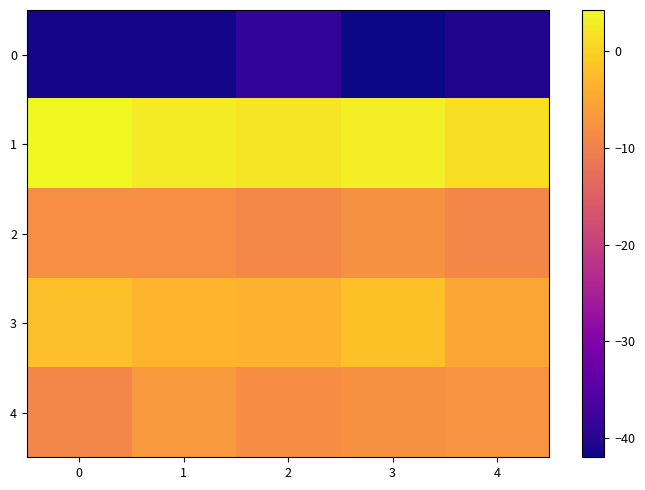

What is the spread (max minus min) of values at 3?

45.1